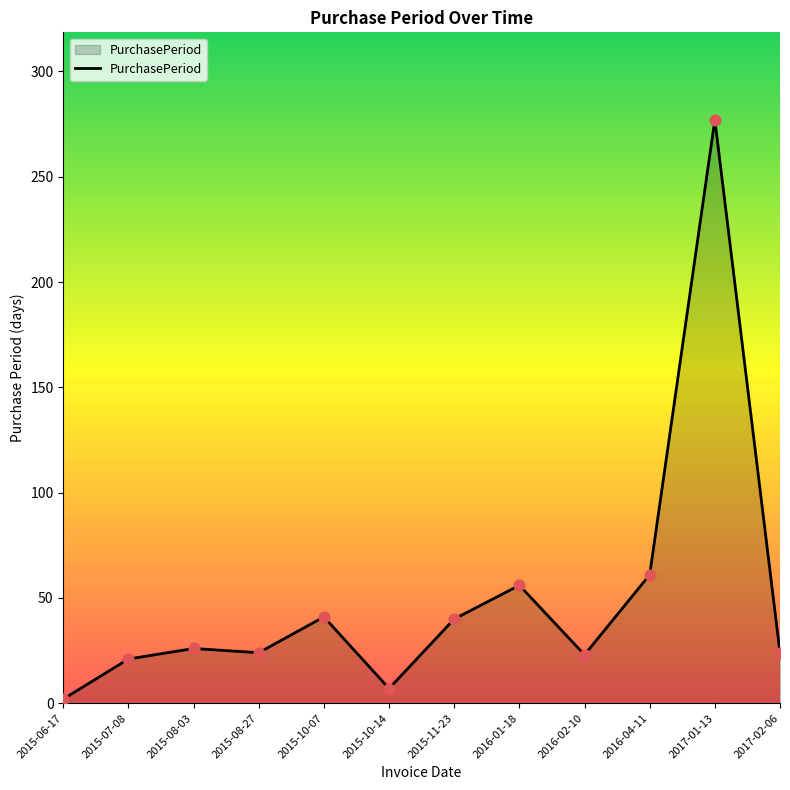

Approximately how many times larger is the value at 2016-01-18 compared to 2015-10-14?

8.0